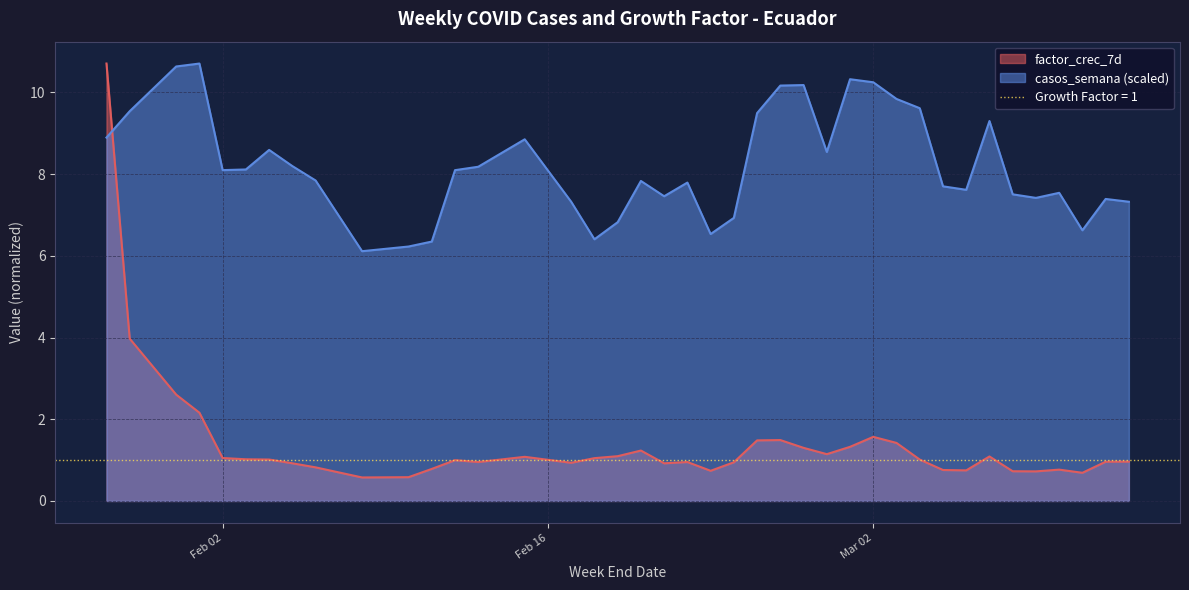

What is the average value of the casos_semana series?

8.2